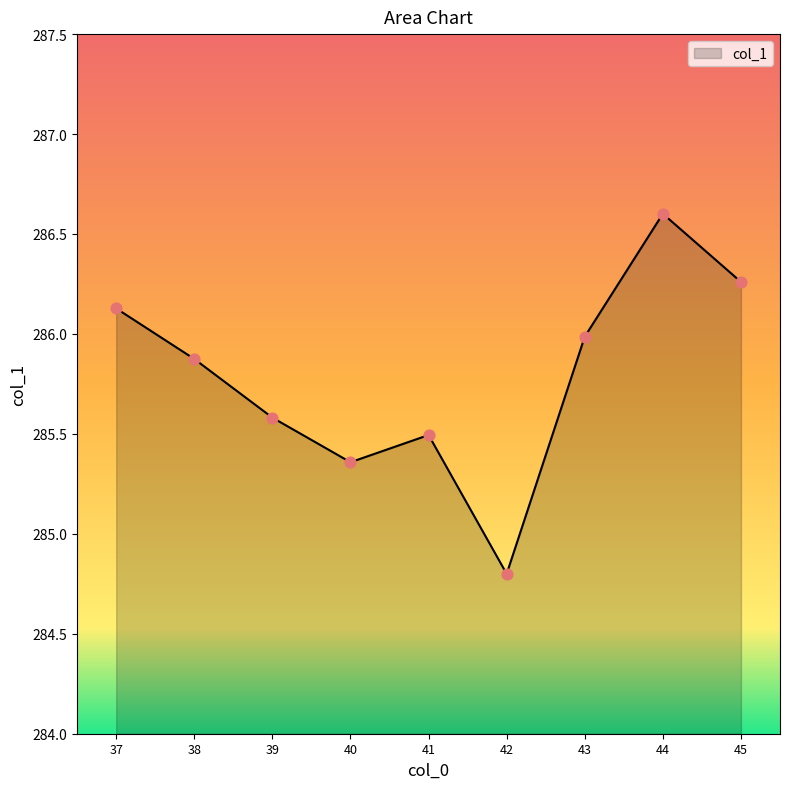

Between 42 and 41, which is larger?

41